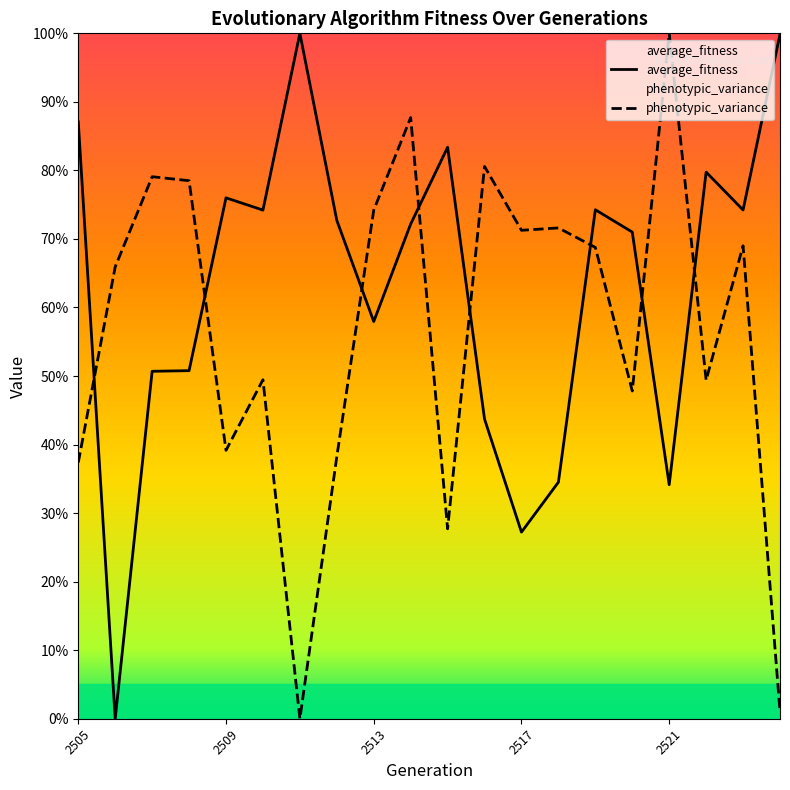

Does the chart display data point markers on the line(s)?

No